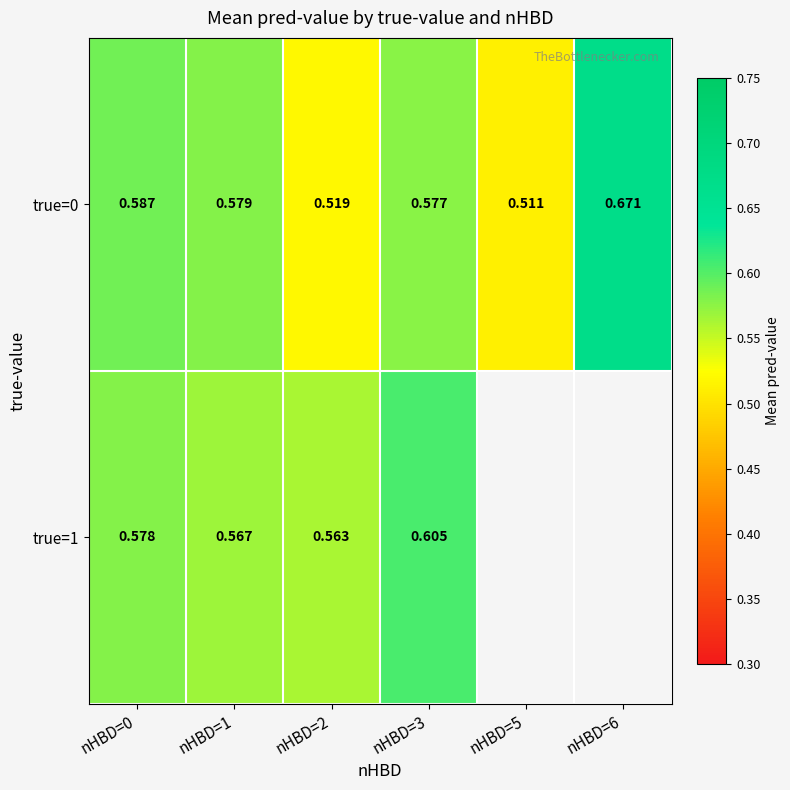

Rank the categories by true=0 value from highest to lowest.

nHBD=6, nHBD=0, nHBD=1, nHBD=3, nHBD=2, nHBD=5